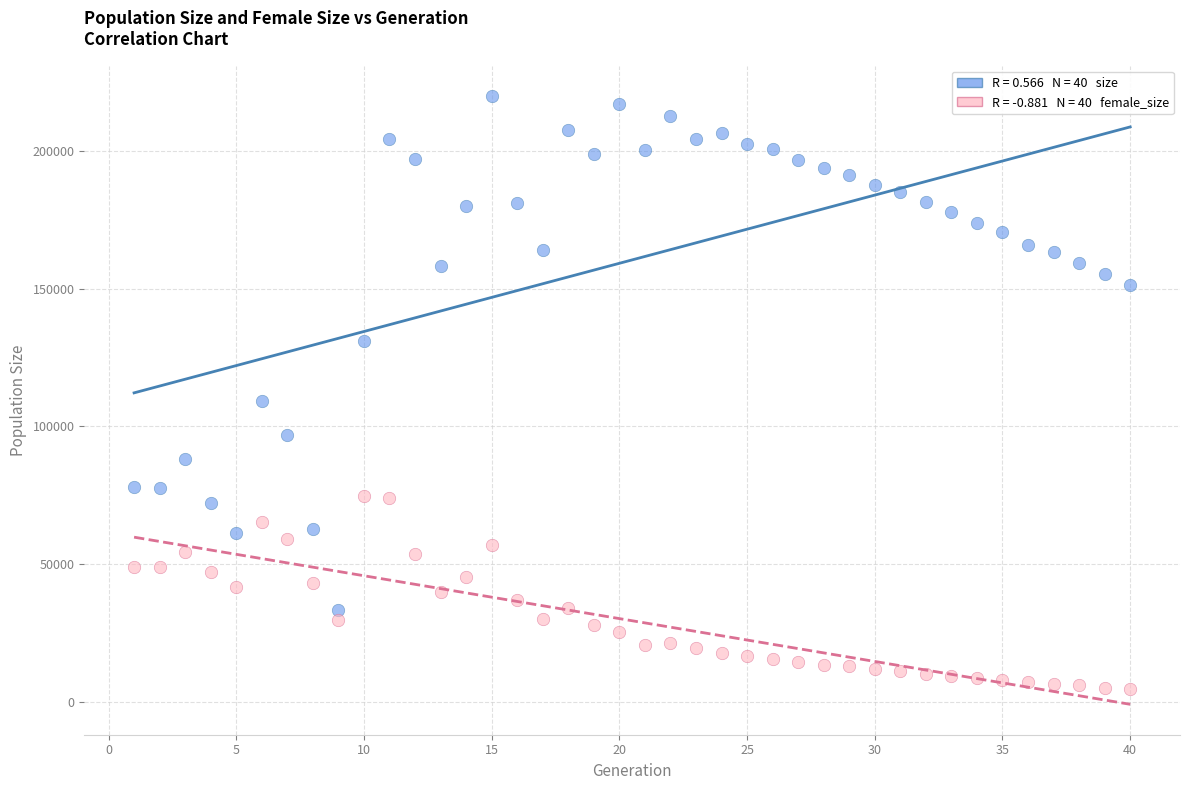

Across all data points, what is the range of Y values (max minus min)?

215493